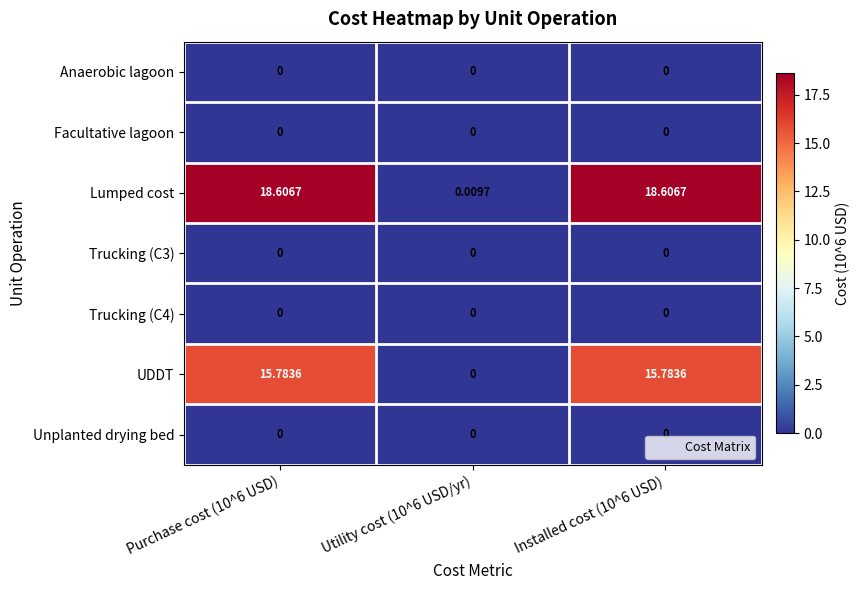

Which series has the widest spread of values?

Lumped cost